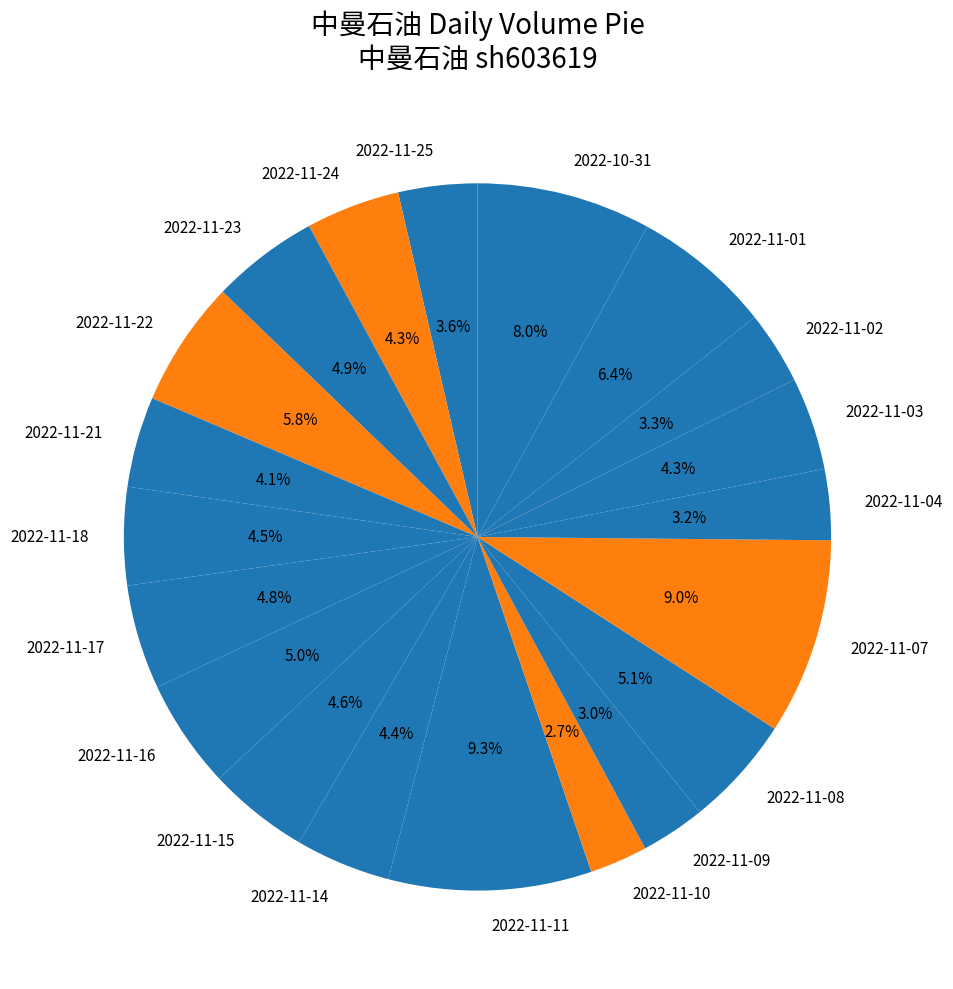

Does 2022-11-11 represent more than half of the total?

No